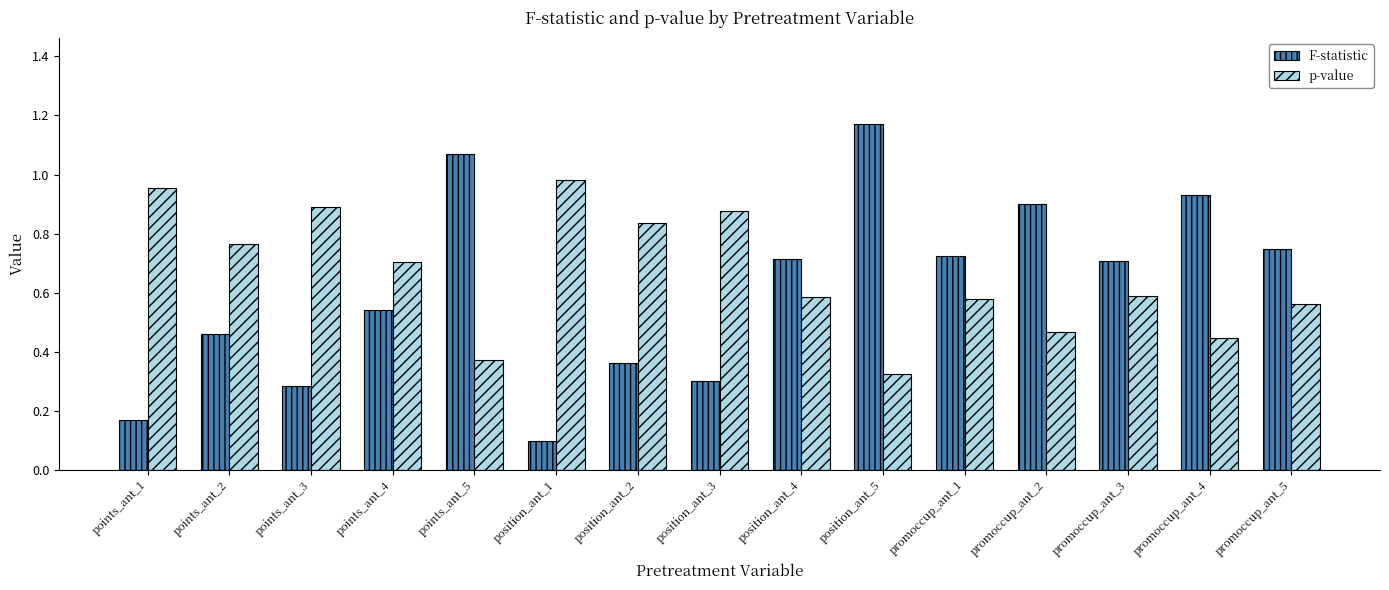

Which category has the lowest value in the F-statistic series?

position_ant_1